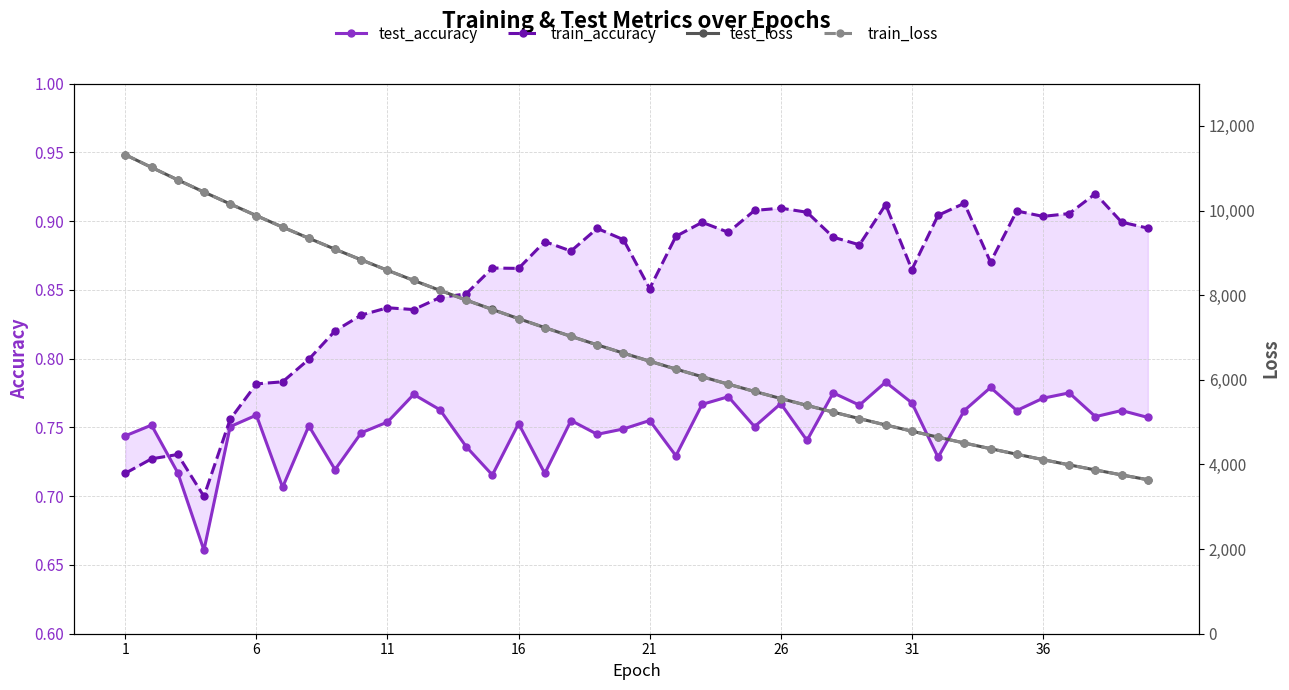

True or false: test_accuracy and train_accuracy cross at least once.

True